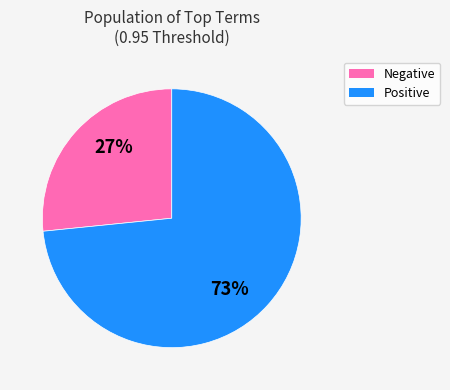

Does any single category account for the majority?

Yes